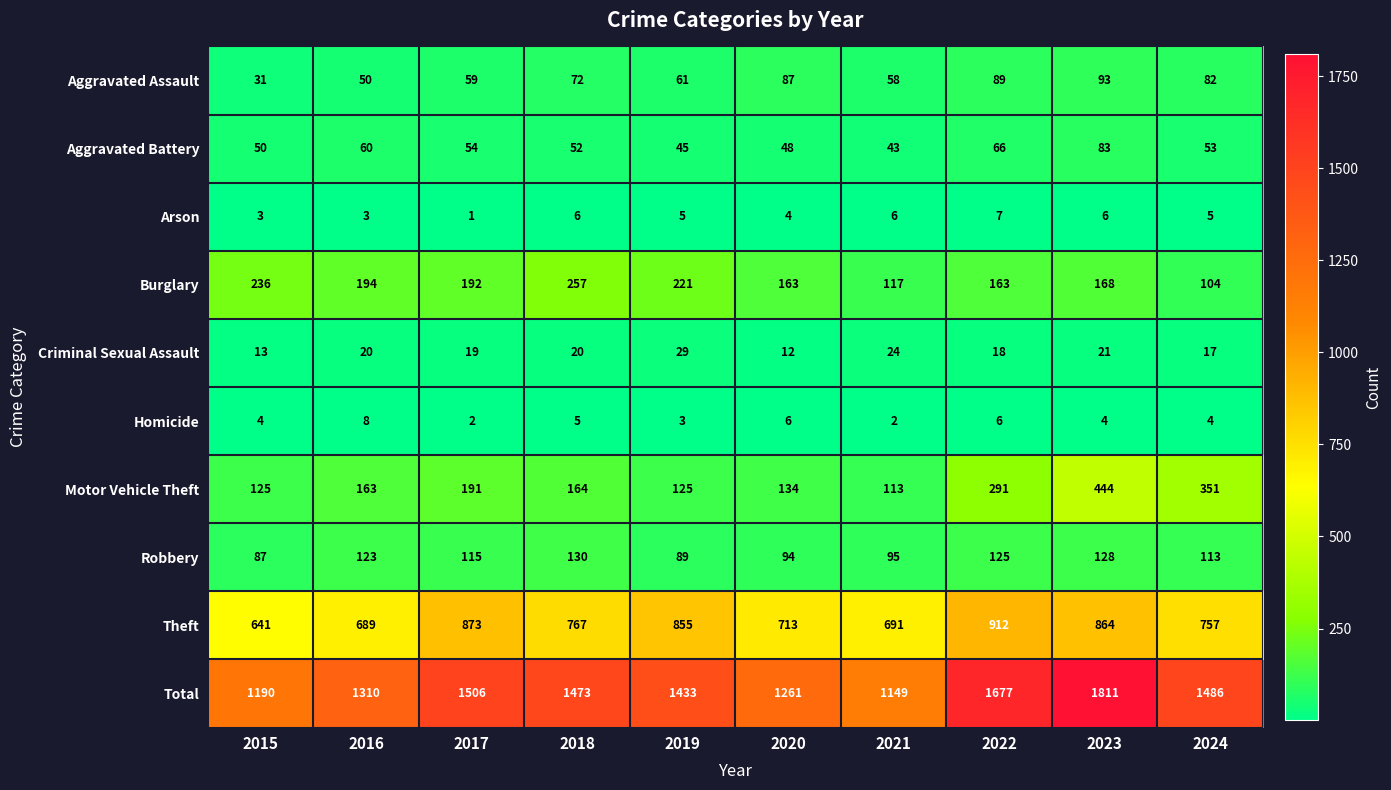

What is the difference between the second highest and minimum values in the Theft series?

232